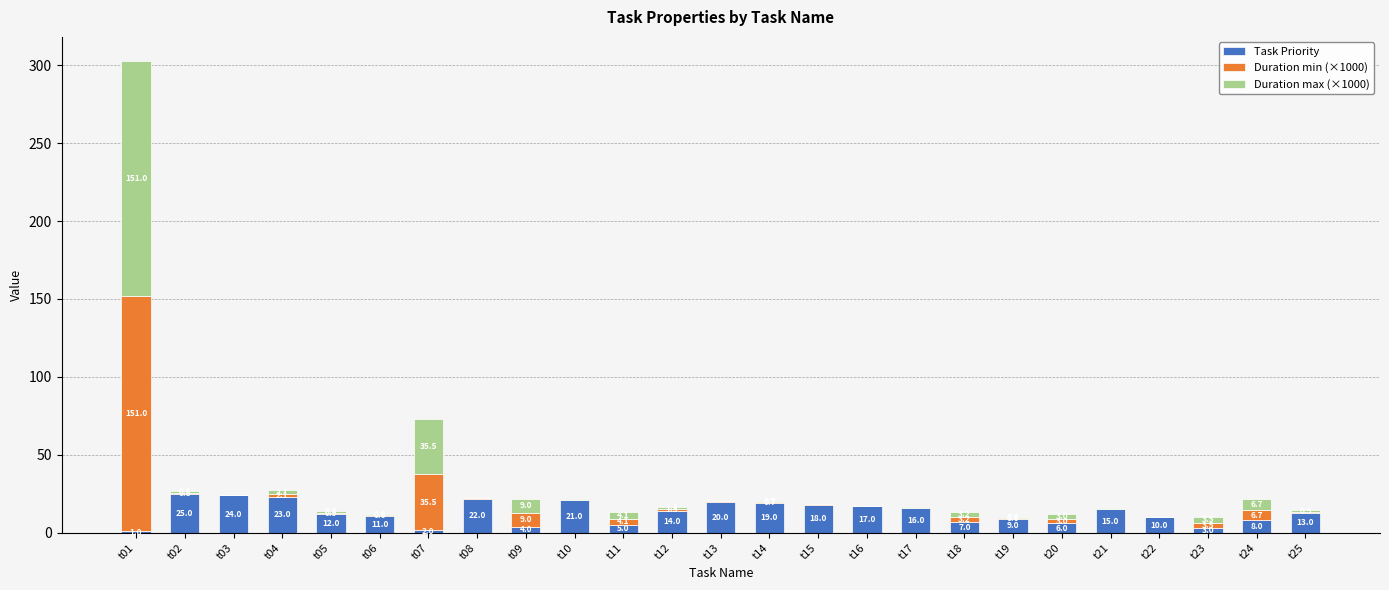

At which category is the sum across all series the highest?

t01